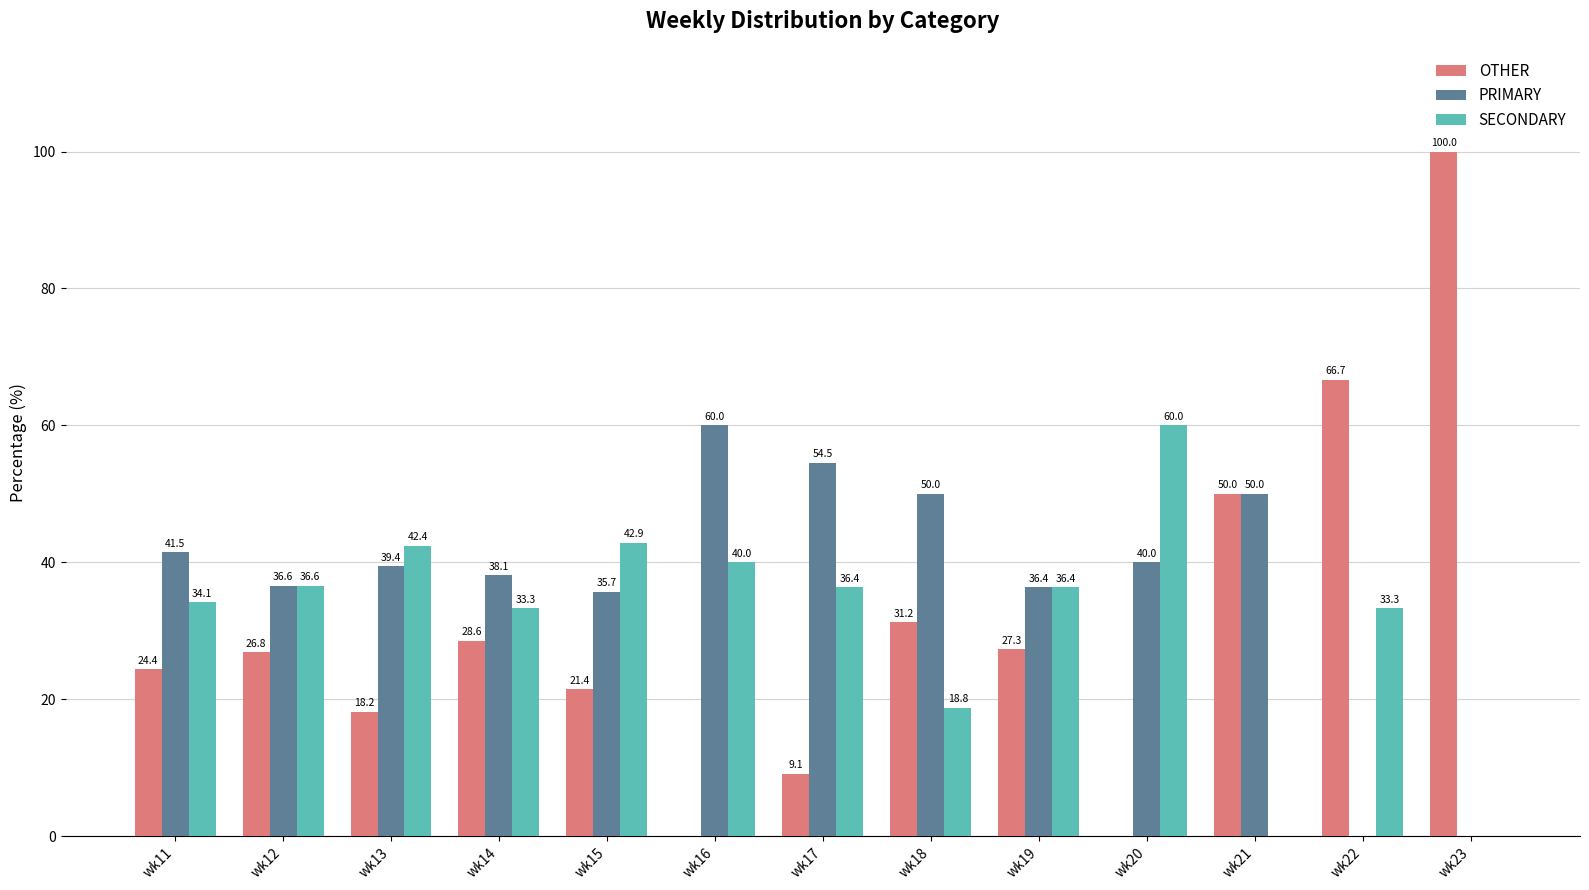

Which series has the largest total across all categories?

PRIMARY